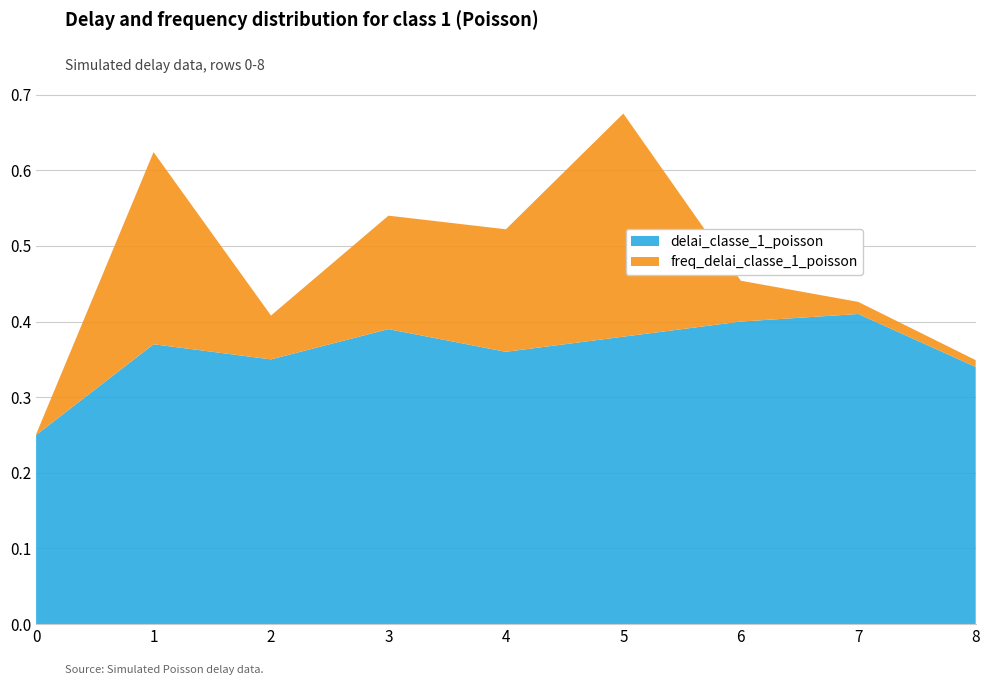

Reading left to right, what are all the values shown in this chart?

delai_classe_1_poisson: 0.2	0.4	0.3	0.4	0.4	0.4	0.4	0.4	0.3
freq_delai_classe_1_poisson: 0.0	0.3	0.1	0.1	0.2	0.3	0.1	0.0	0.0